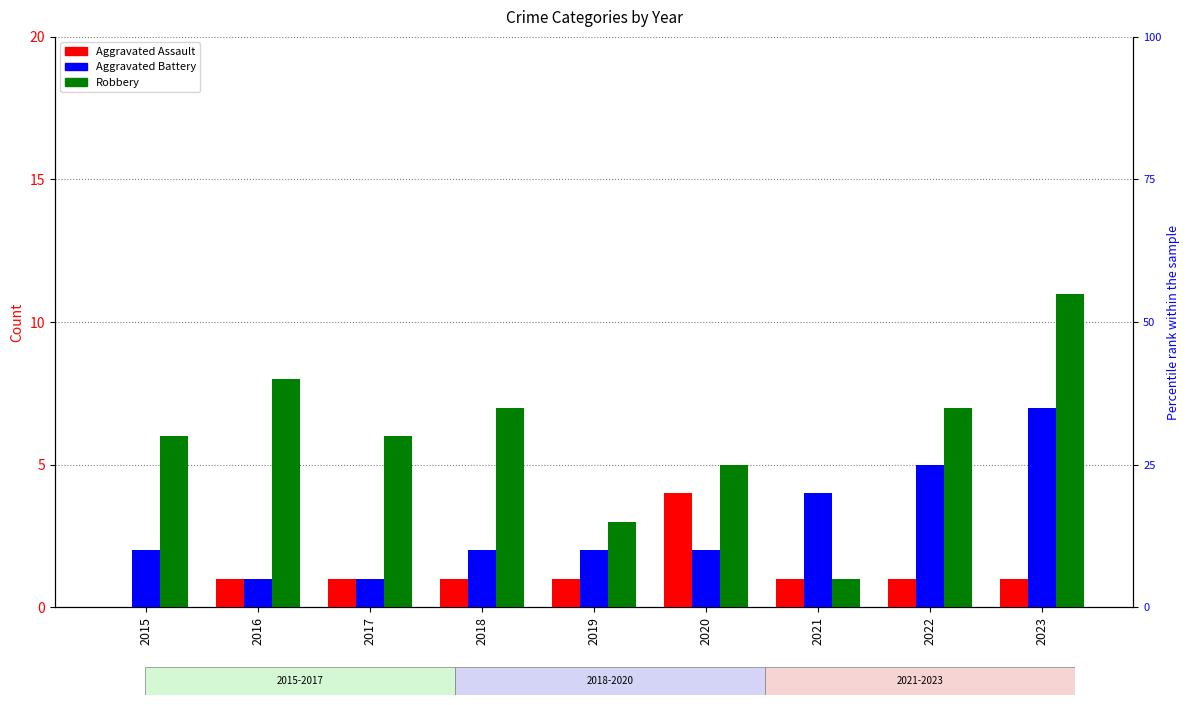

What is the difference between the second highest and minimum values in the Aggravated Battery series?

4